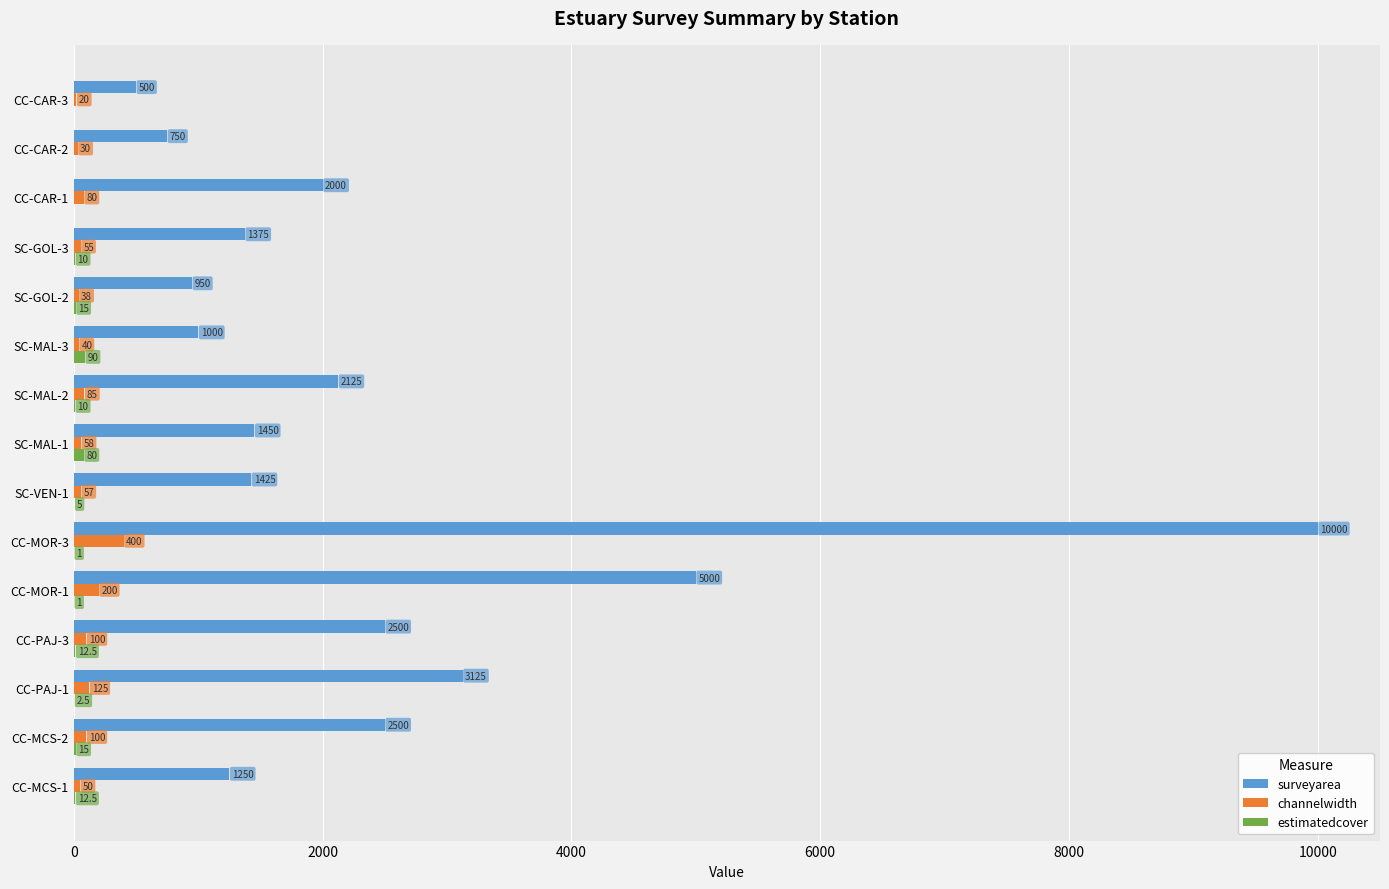

Which series has the largest range (max minus min)?

surveyarea